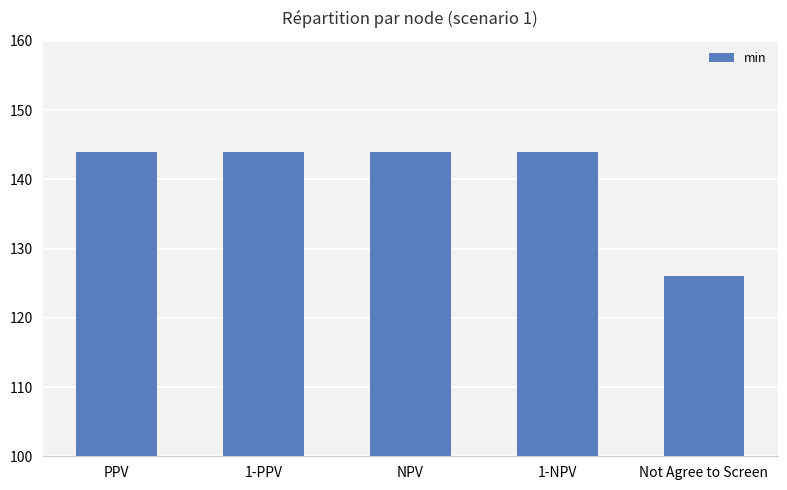

Reading right to left, extract all data points from this chart.

Not Agree to Screen=126.0	1-NPV=144.0	NPV=144.0	1-PPV=144.0	PPV=144.0